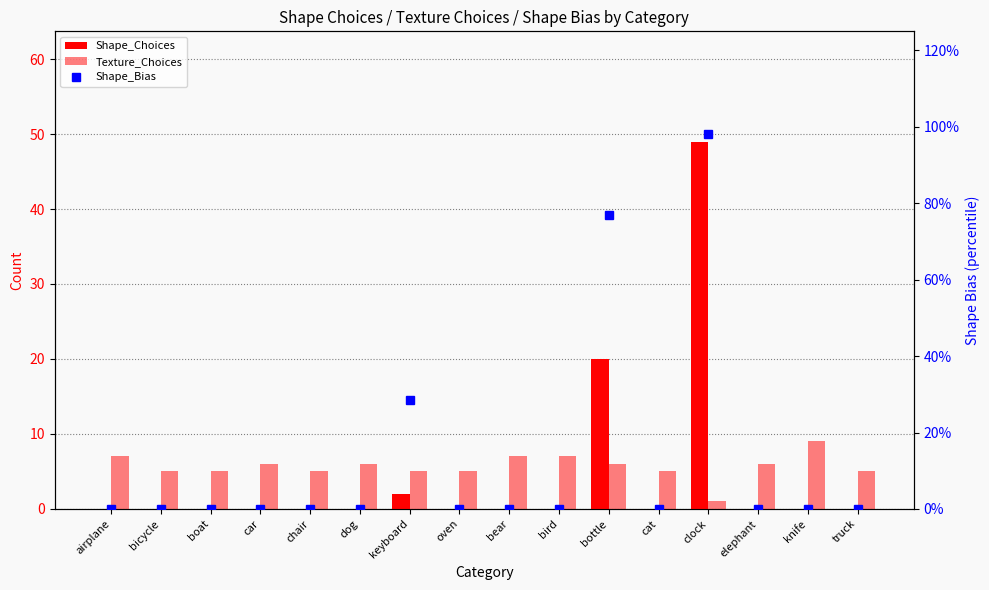

Between boat and cat, which series saw the biggest shift?

Shape_Choices